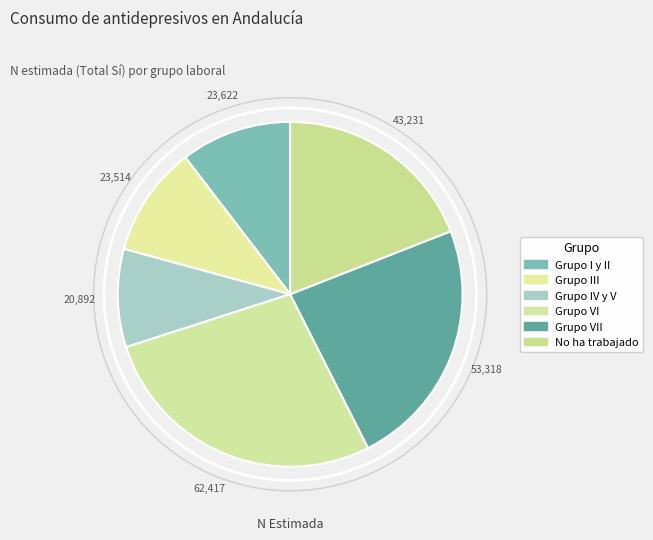

How many slices are in this pie chart?

6